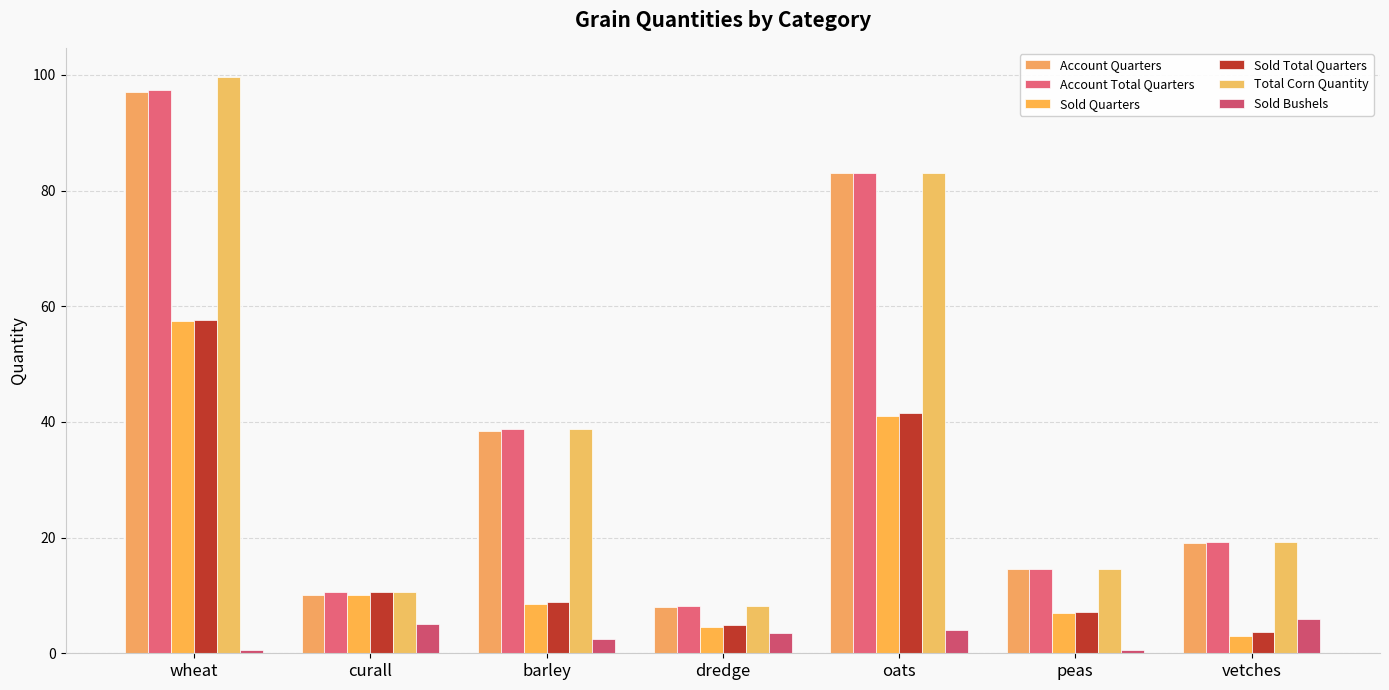

Does the chart contain stacked bars?

No